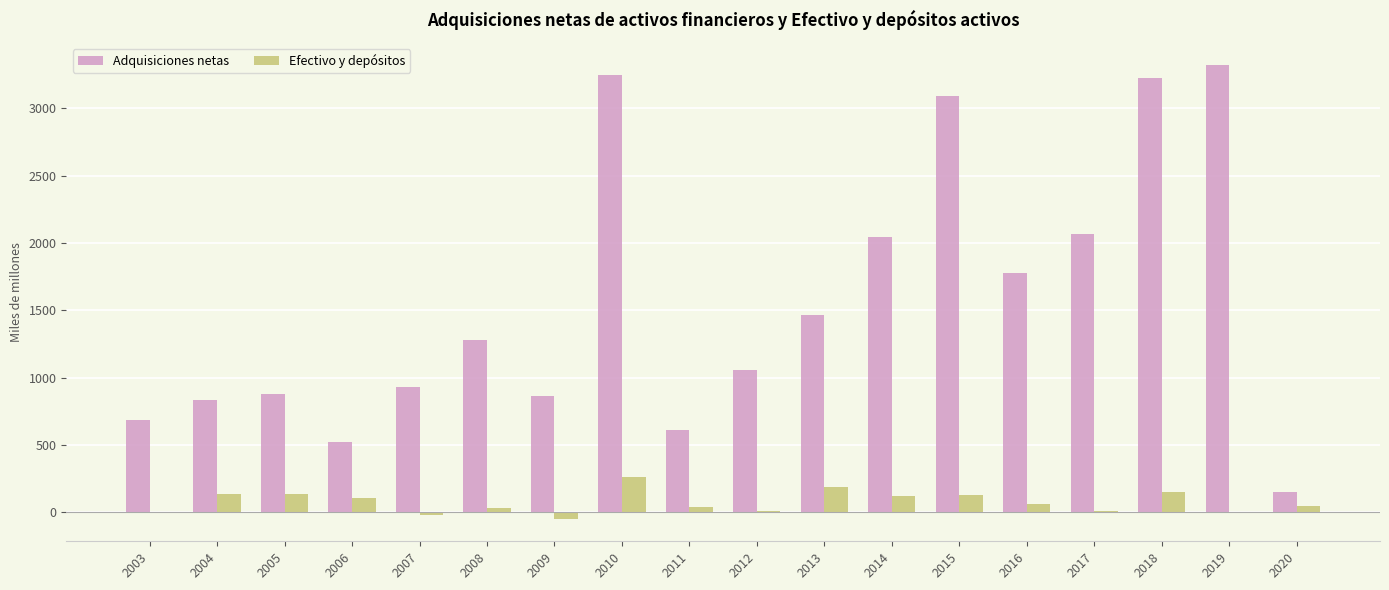

What is the average value of the Adquisiciones netas series?

1557